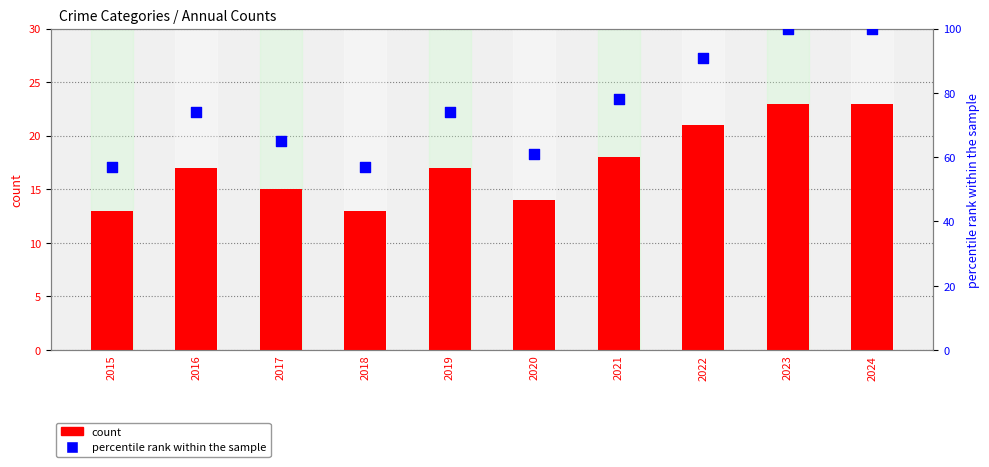

Which series reaches the minimum Y coordinate?

count